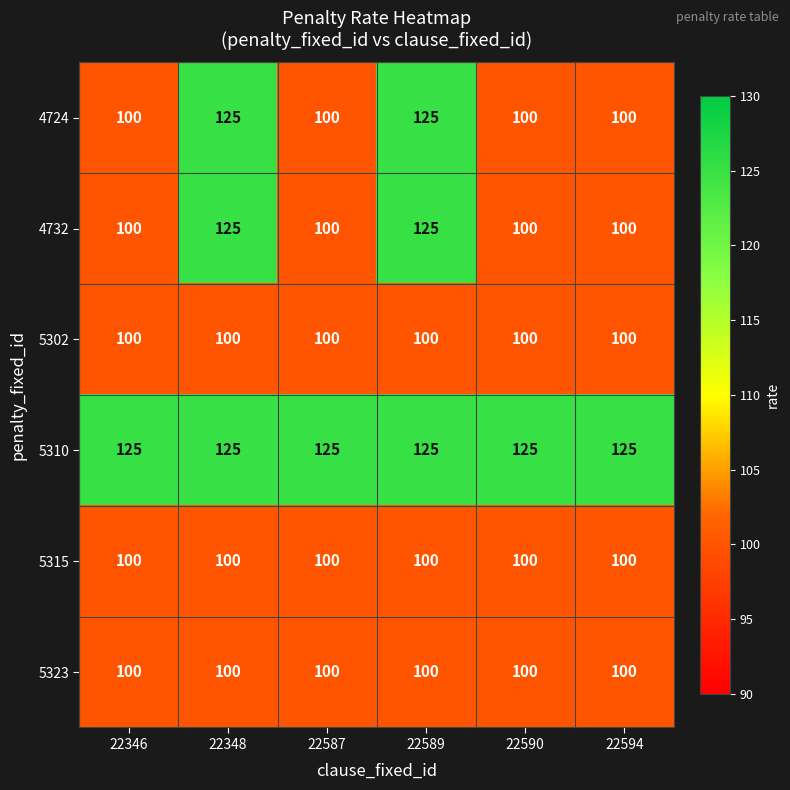

At how many categories does at least one series exceed 112?

6